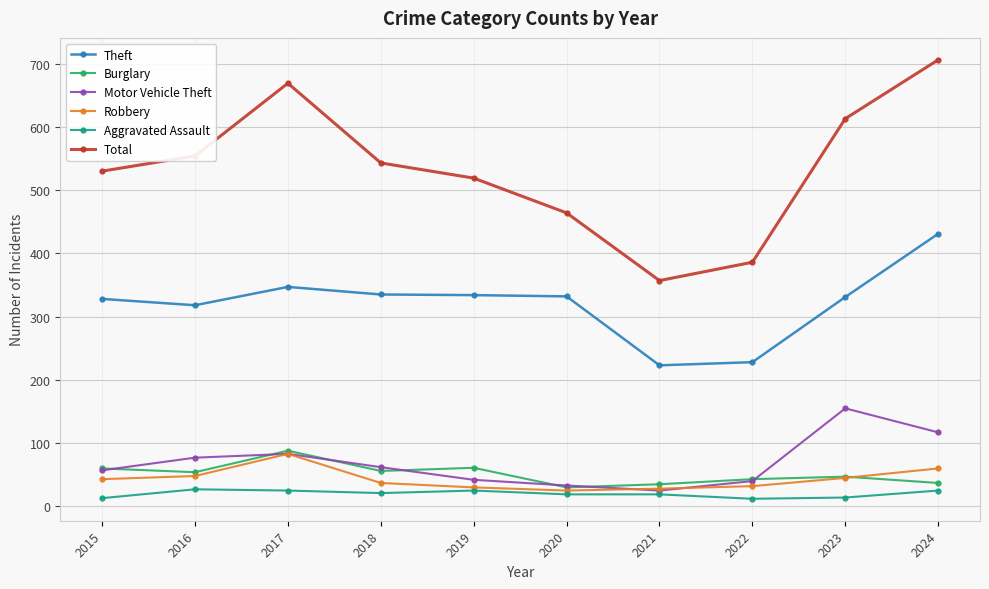

True or false: Aggravated Assault and Theft intersect in this chart.

False